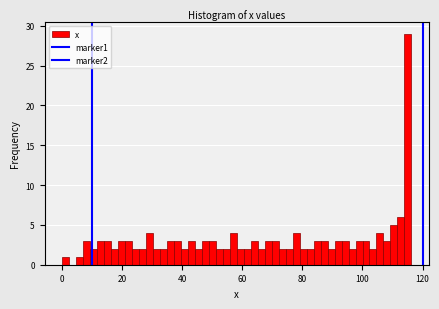

Read against the x-axis, roughly where is the centre of the tallest bar?

116